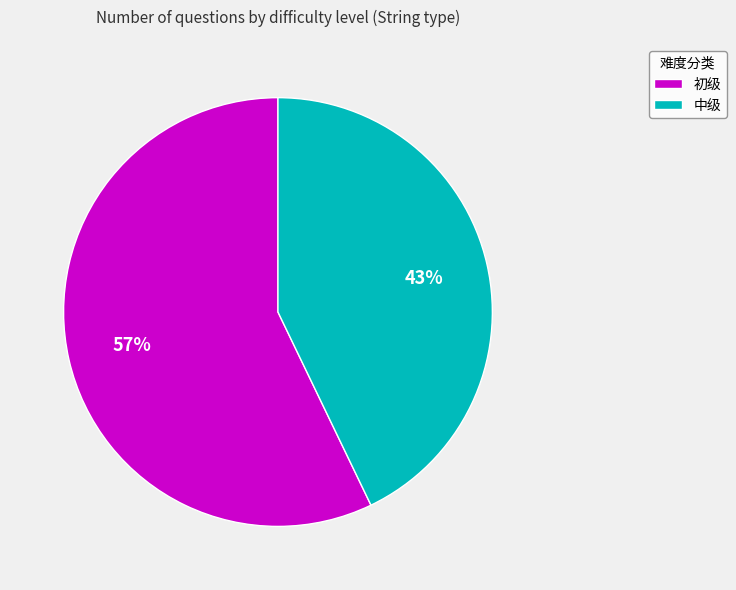

Which has a higher value, 初级 or 中级?

初级